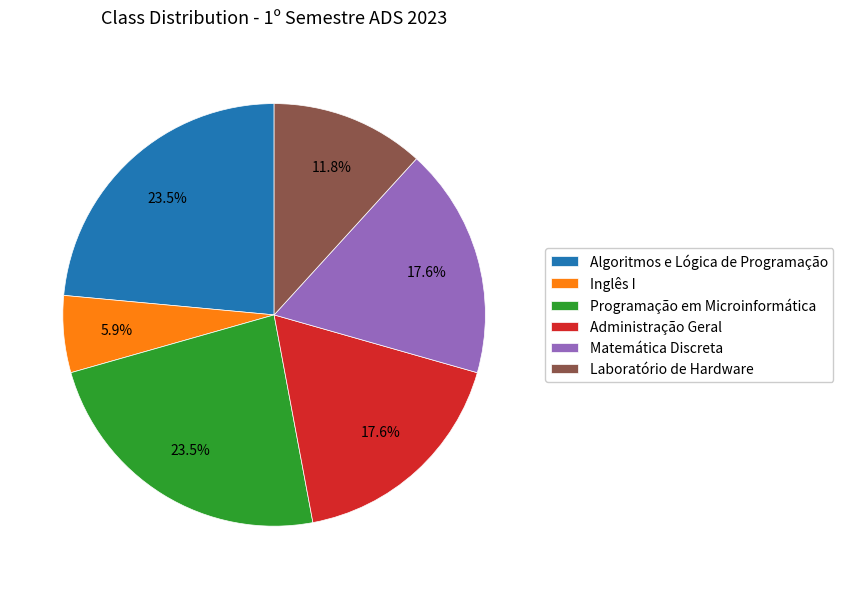

To the nearest percent, what portion does Inglês I represent?

6%